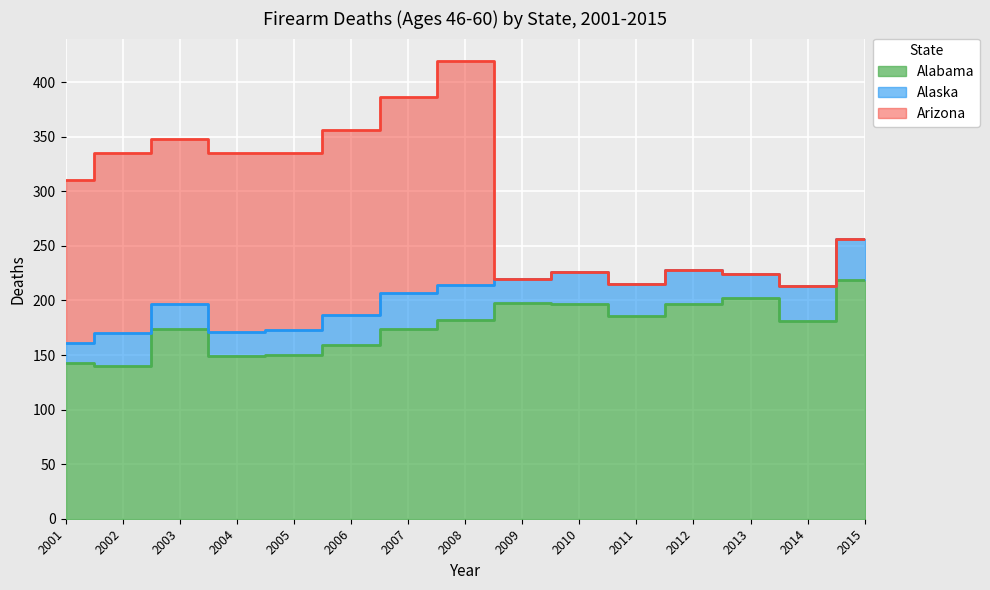

Which label corresponds to the smallest value in the chart?

2009